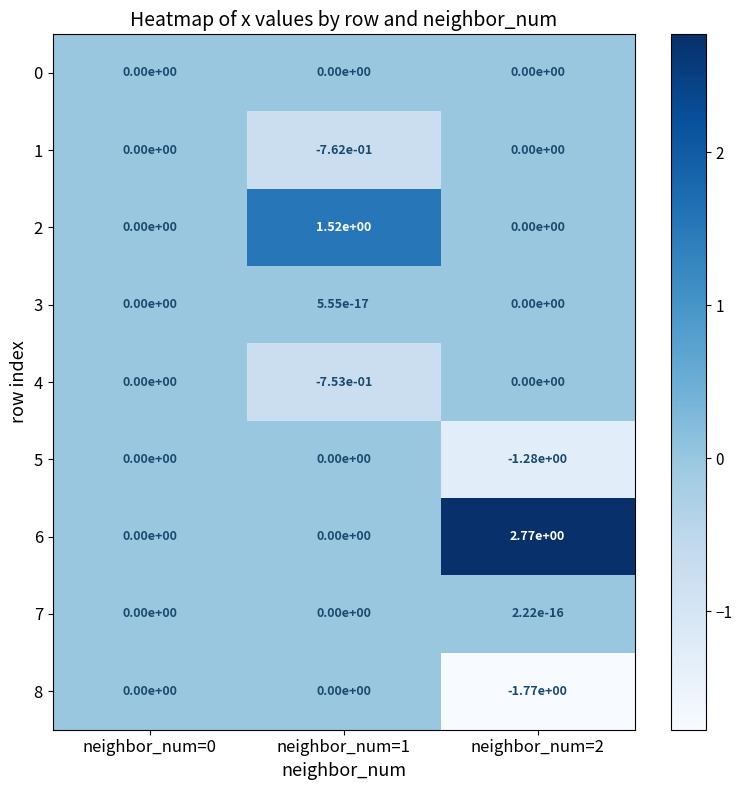

The 3 series shows 0.0 at neighbor_num=2. True or false?

True